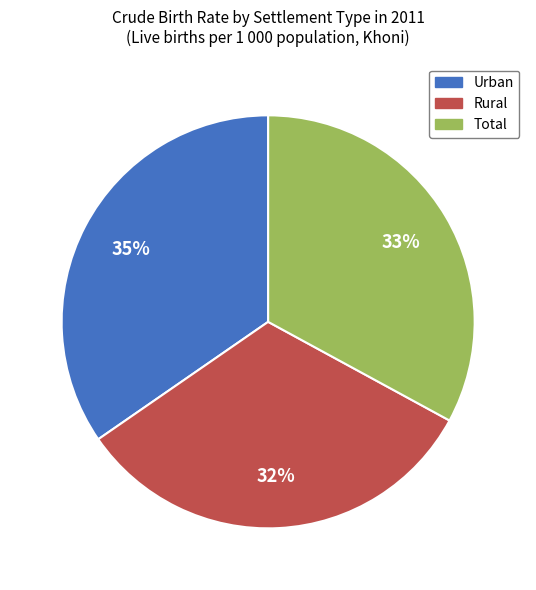

The Total slice represents 26% of the pie. True or false?

False